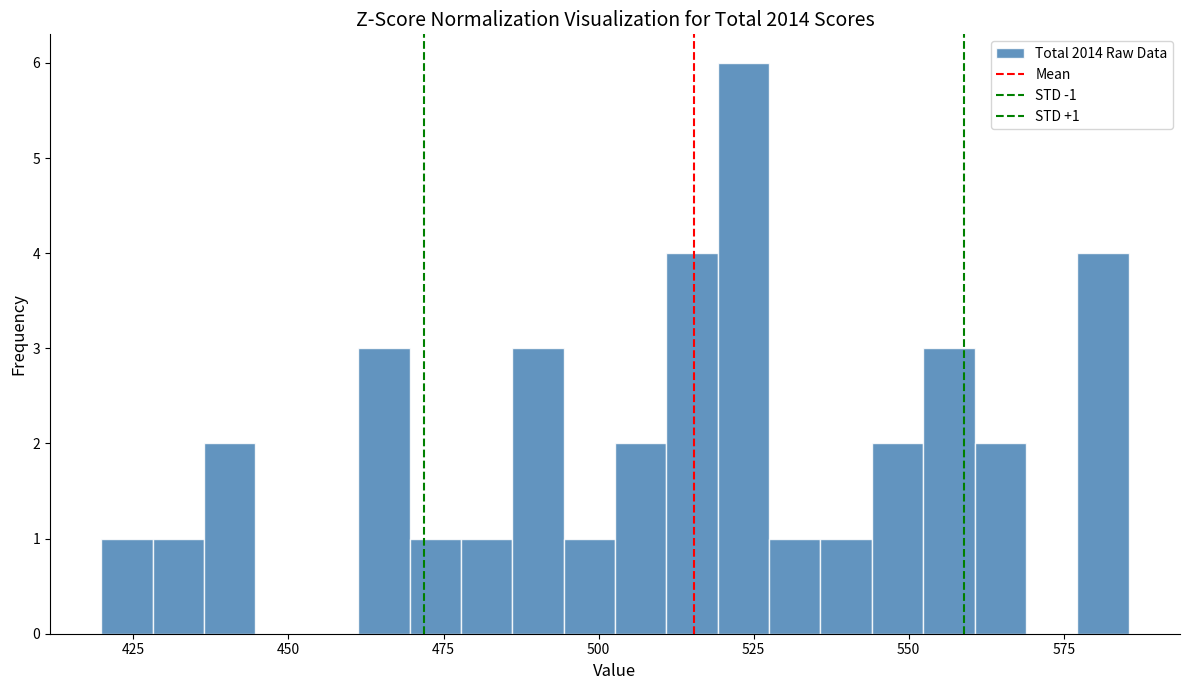

Read against the x-axis, roughly where is the centre of the tallest bar?

525